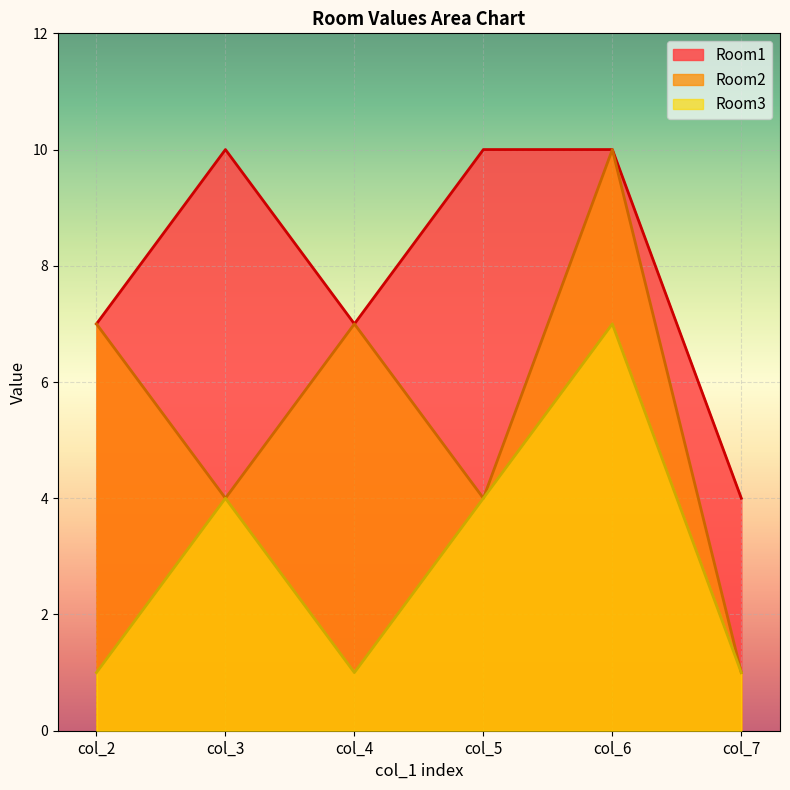

True or false: Room1 and Room3 intersect in this chart.

False